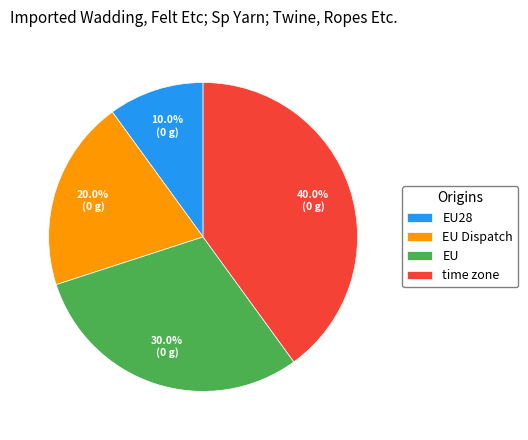

Which category has the biggest portion of the pie?

time zone